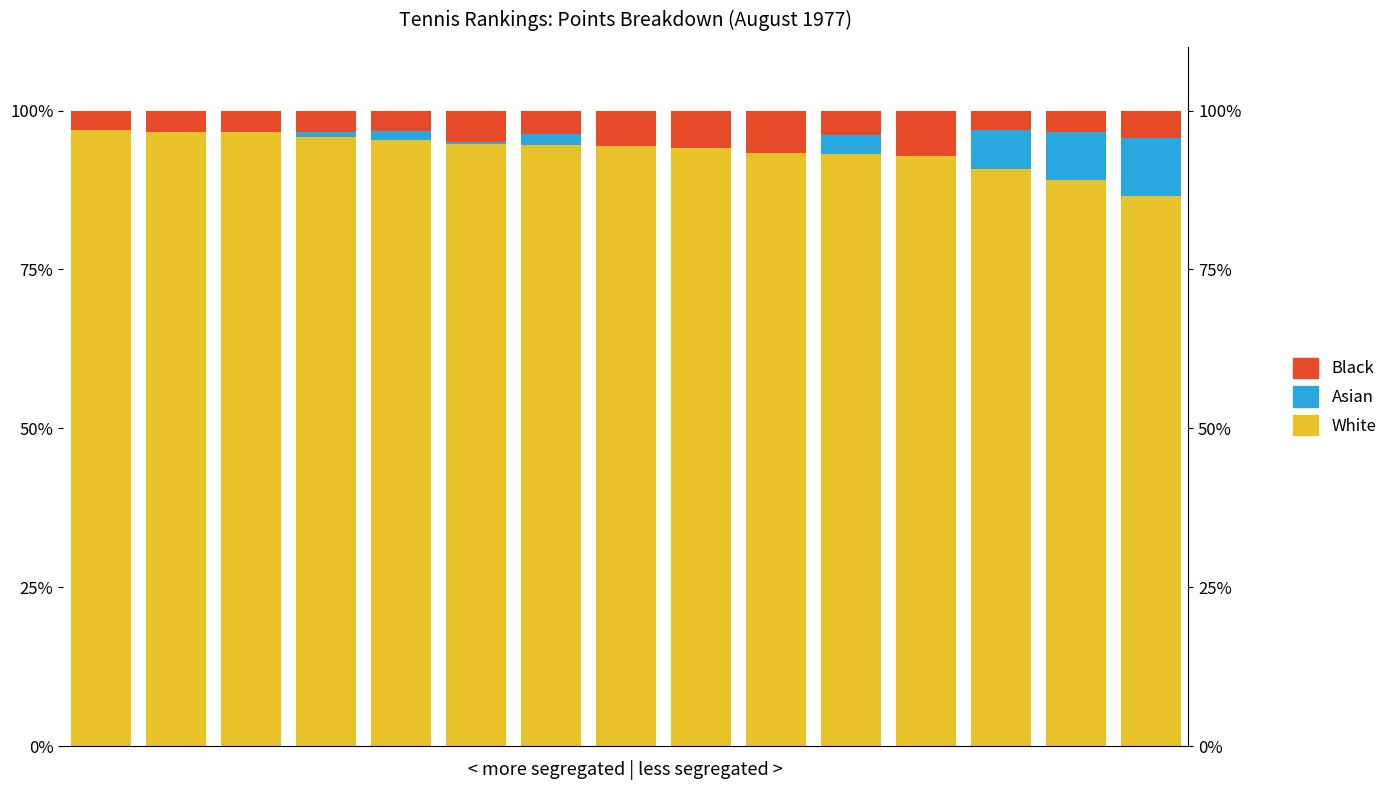

What are all the series names shown in the legend?

White, Asian, Black